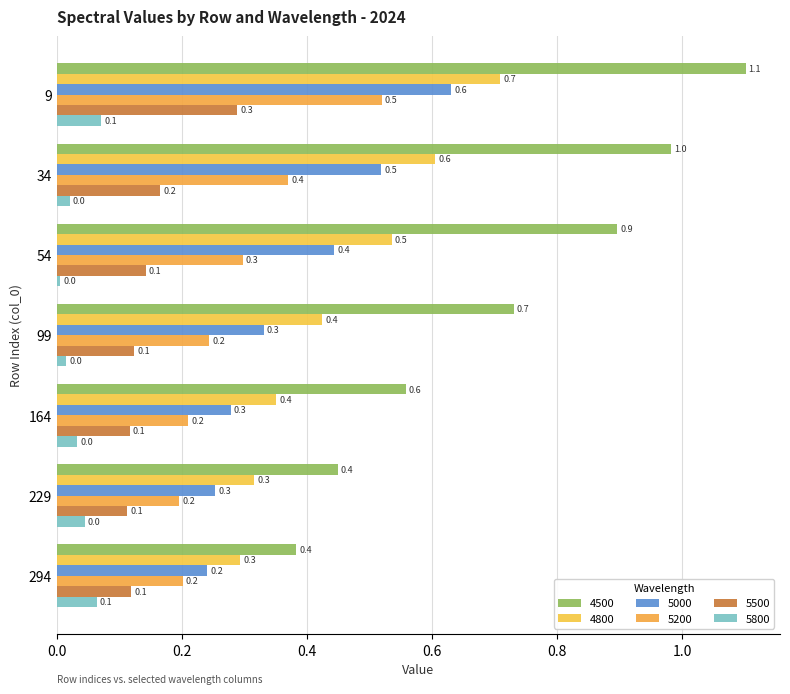

What is the maximum value for 5000?

0.6